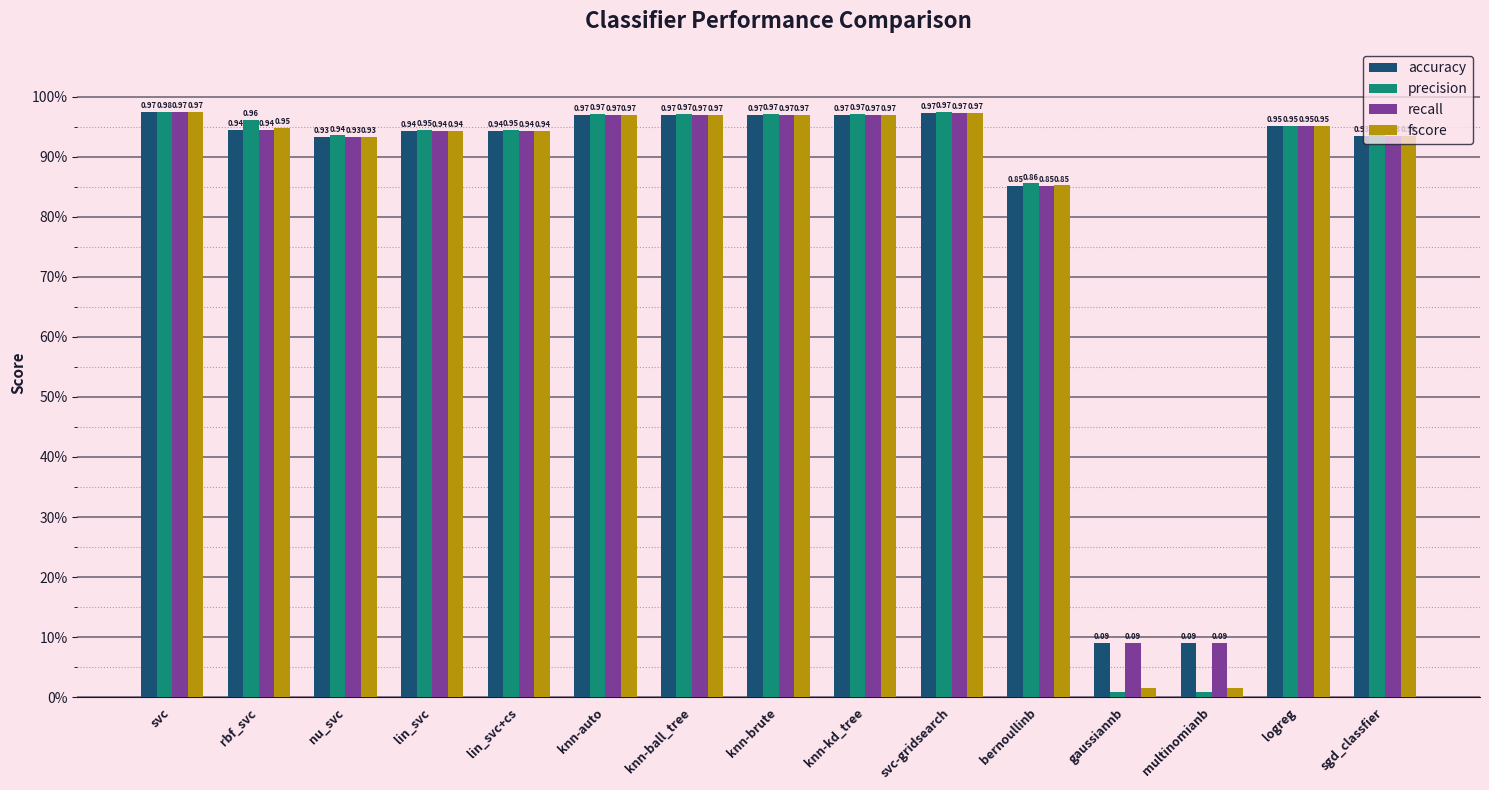

Reading left to right, transcribe all the data shown in this chart.

accuracy: 1.0	0.9	0.9	0.9	0.9	1.0	1.0	1.0	1.0	1.0	0.9	0.1	0.1	1.0	0.9
precision: 1.0	1.0	0.9	0.9	0.9	1.0	1.0	1.0	1.0	1.0	0.9	0.0	0.0	1.0	0.9
recall: 1.0	0.9	0.9	0.9	0.9	1.0	1.0	1.0	1.0	1.0	0.9	0.1	0.1	1.0	0.9
fscore: 1.0	0.9	0.9	0.9	0.9	1.0	1.0	1.0	1.0	1.0	0.9	0.0	0.0	1.0	0.9